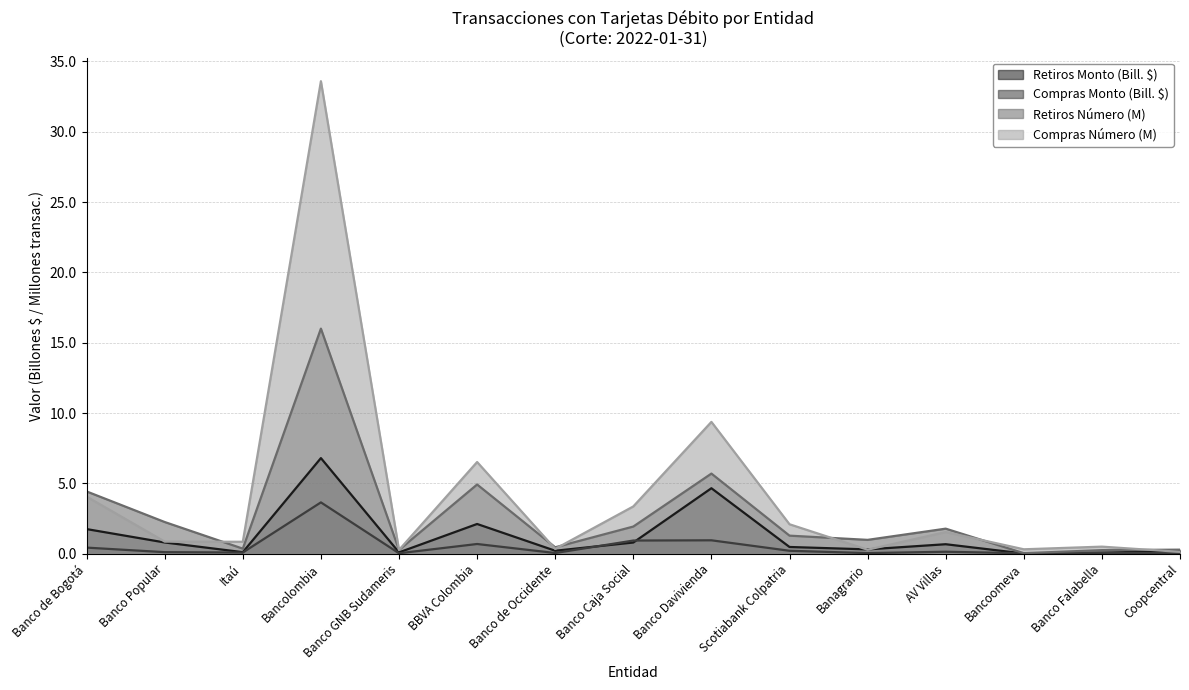

After their last crossing, which series has the higher values: Compras Número or Retiros Número?

Retiros Número